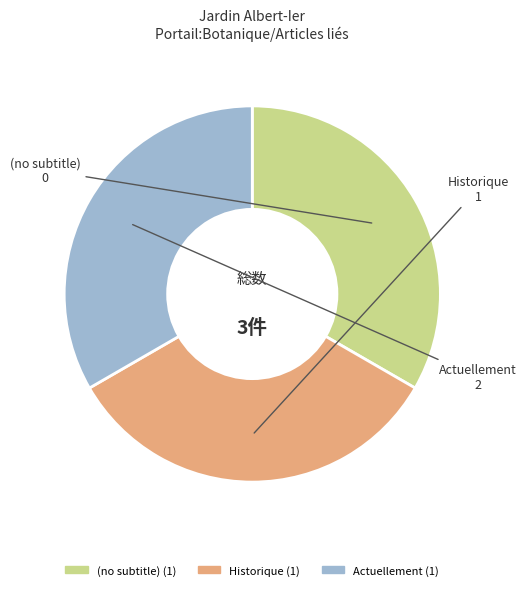

Does (no subtitle) represent more than half of the total?

No